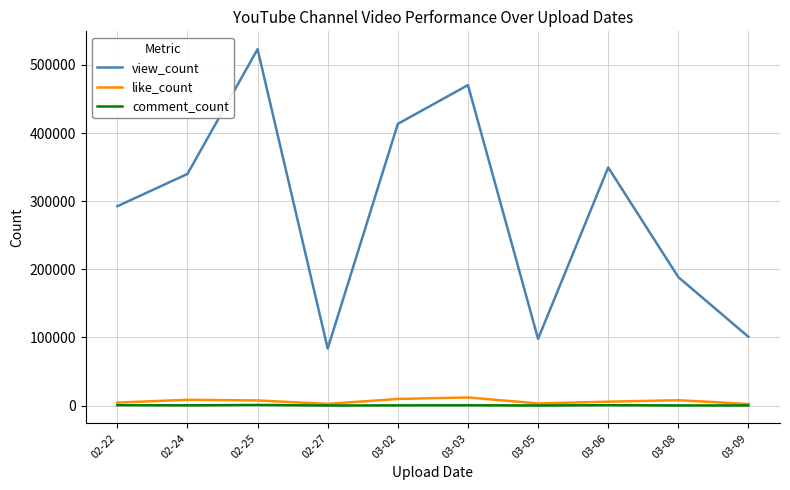

At which label is view_count closest to 303382?

02-22